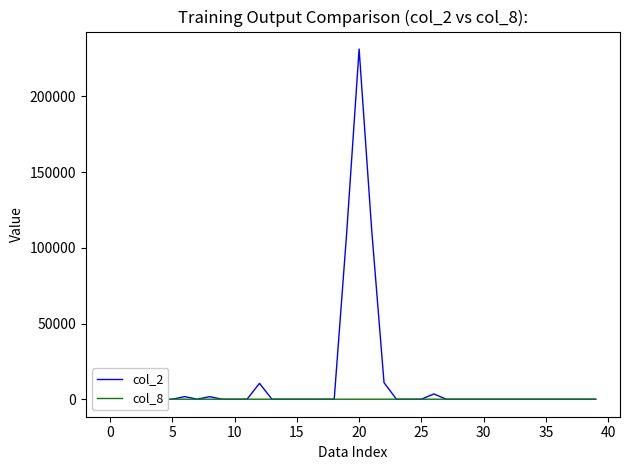

What is the label of the 26th point from the left?

25